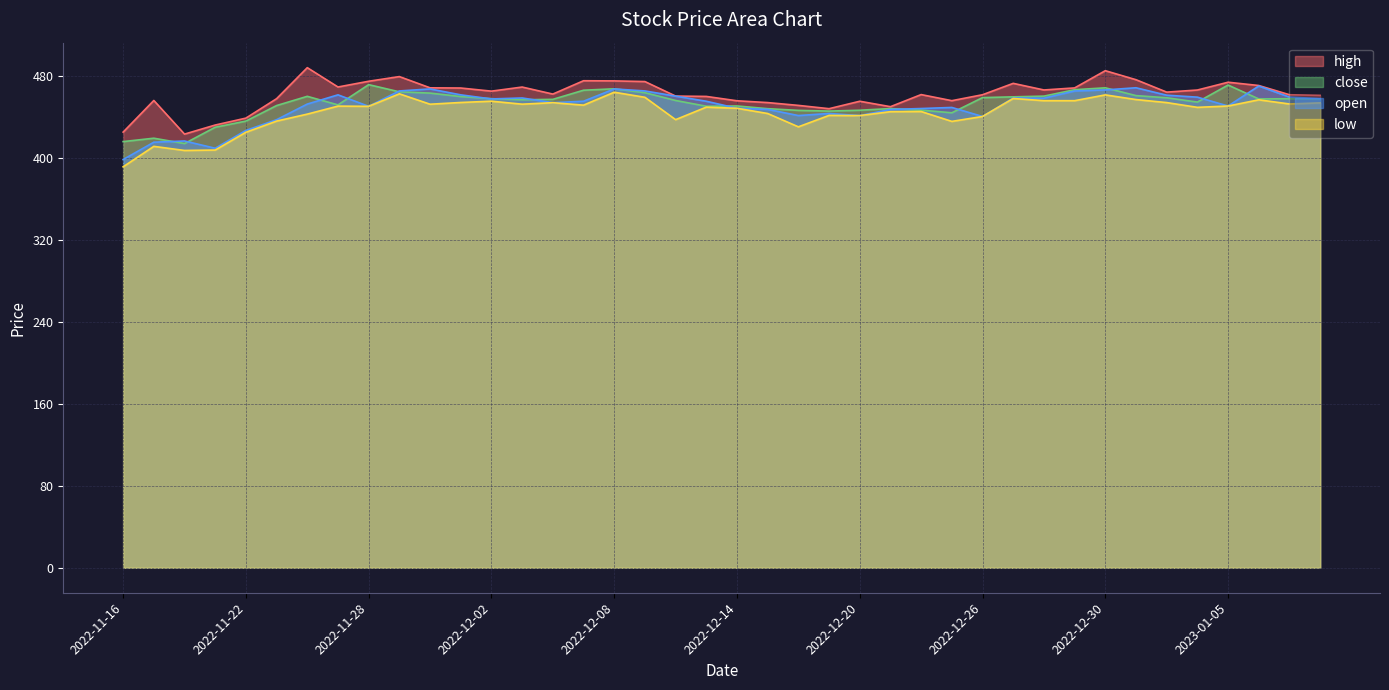

The open series shows 409.1 at 2022-11-21. True or false?

True